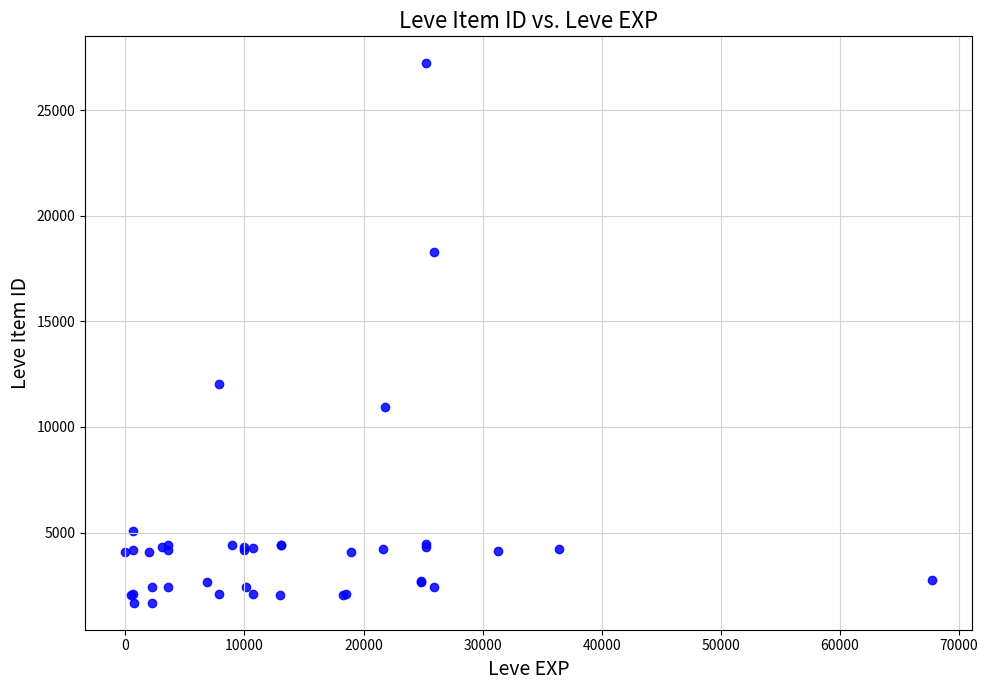

What Y value in the scatter plot is closest to 14448?

12018